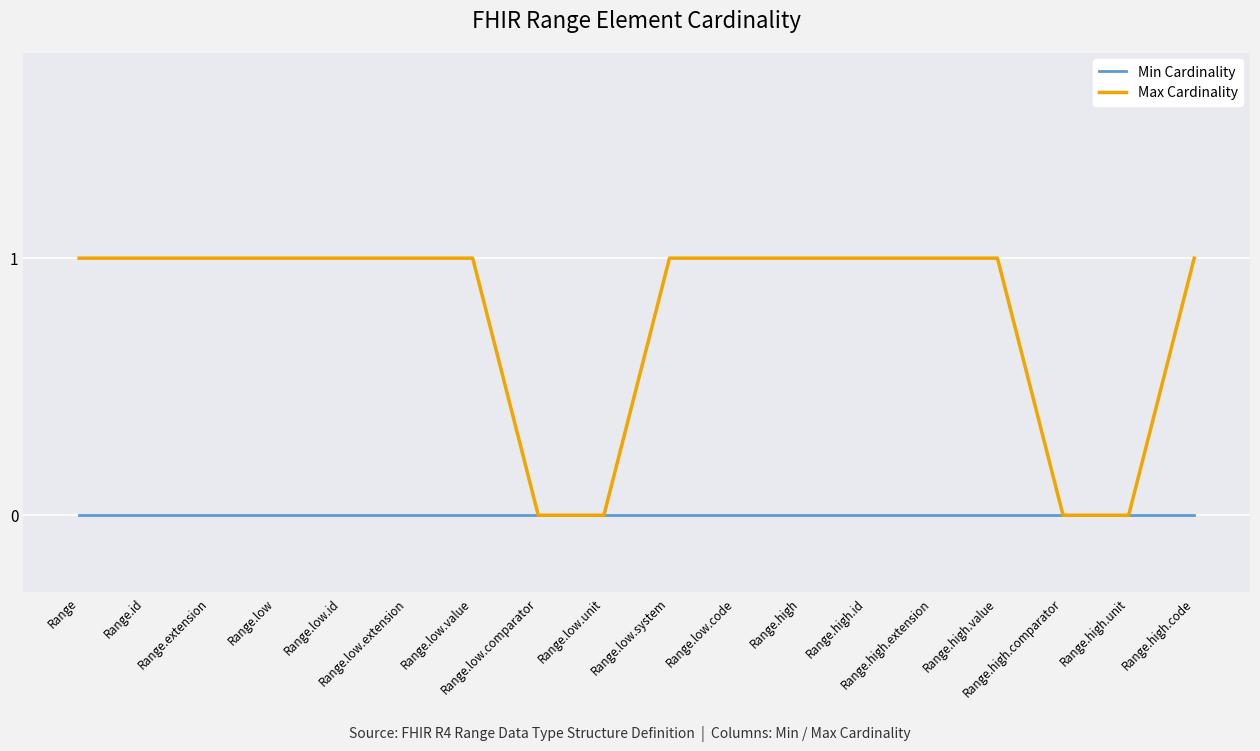

Rank the series by their maximum value, from highest to lowest.

Max Cardinality, Min Cardinality